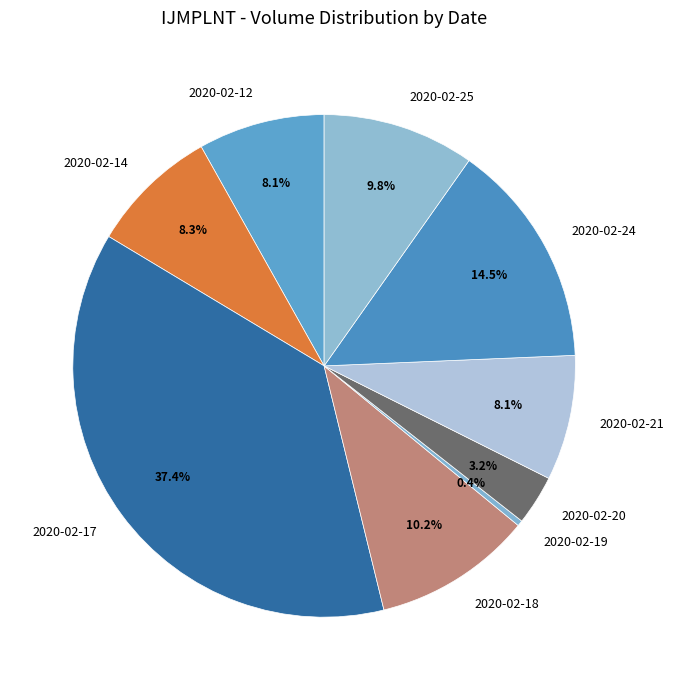

What is the total percentage of 2020-02-21 and 2020-02-24?

22.6%